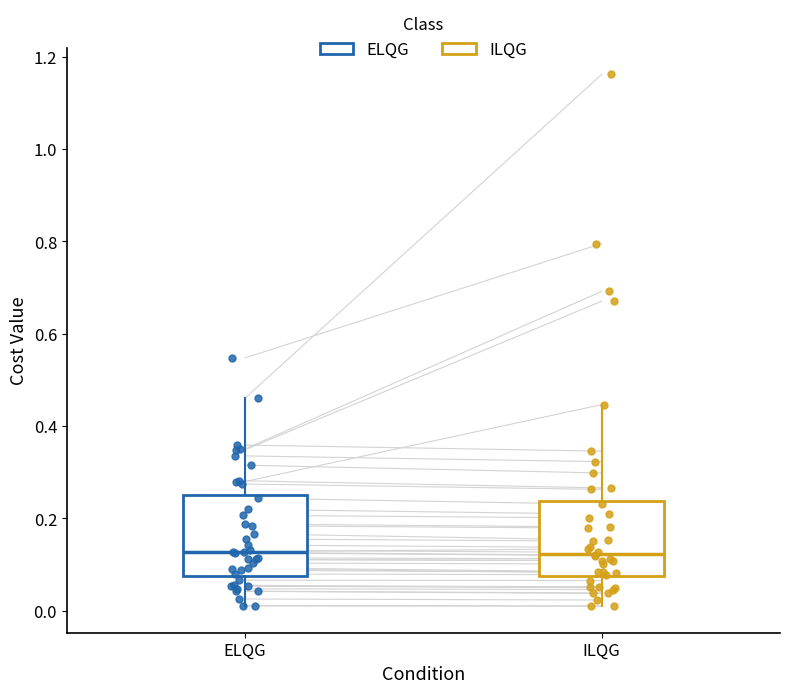

Reading left to right, read every box against the y-axis: the position of its median line, the range the box covers, and the ends of its whiskers. The values are not printed on the chart, so give them approximately, as read against the axis.

ELQG: median 0.12, box 0.08 to 0.26, whiskers 0.02 to 0.46
ILQG: median 0.12, box 0.08 to 0.24, whiskers 0.02 to 0.44